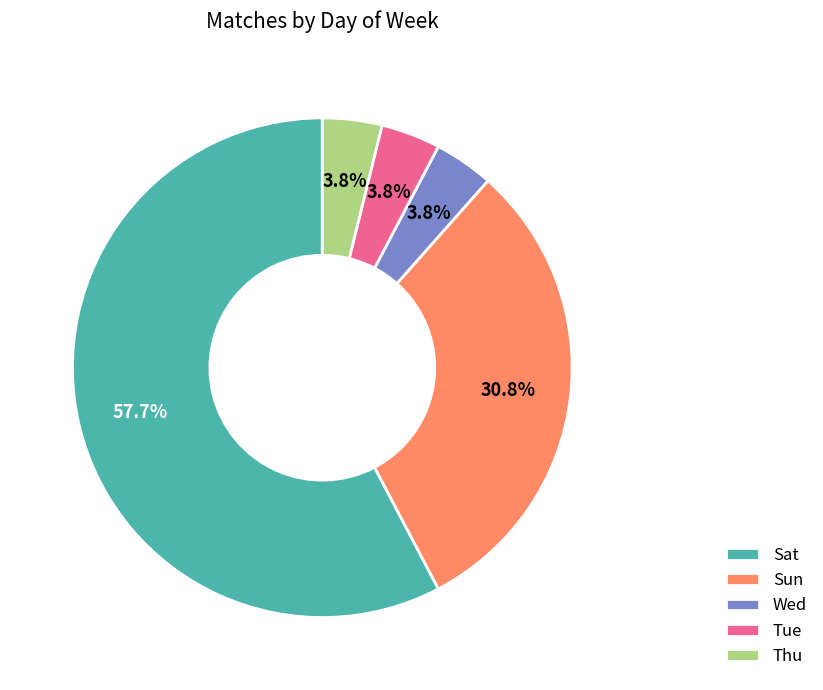

Is it true that Thu is 4% of the pie?

True